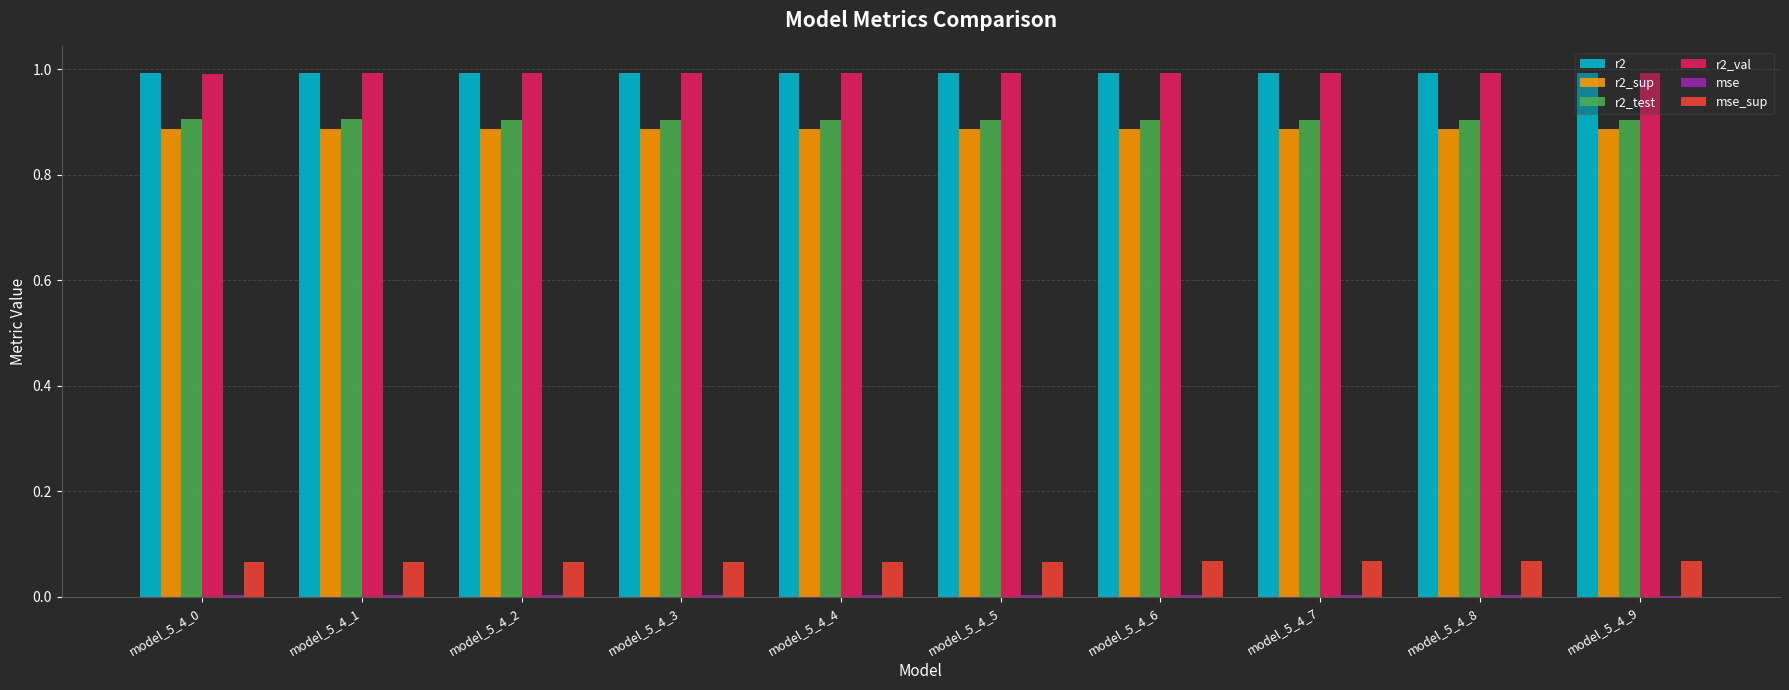

What is the greatest value displayed?

1.0